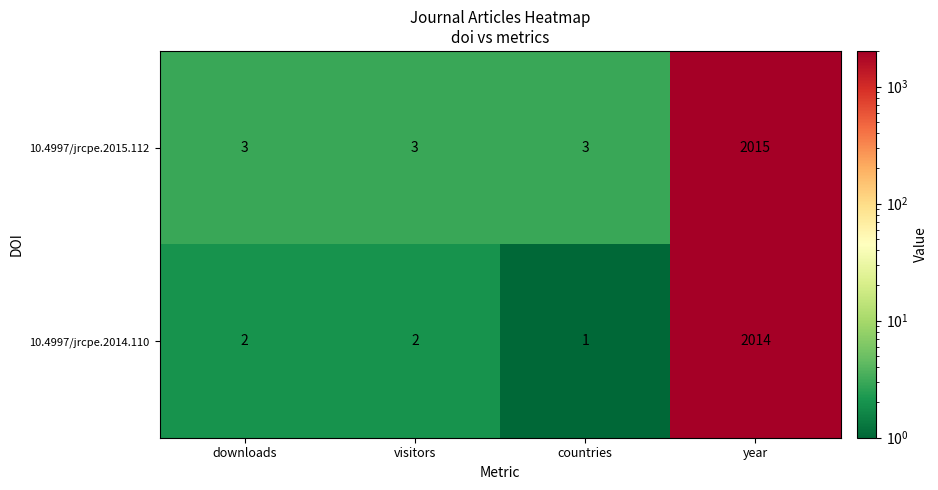

What is the maximum value shown in the chart?

2015